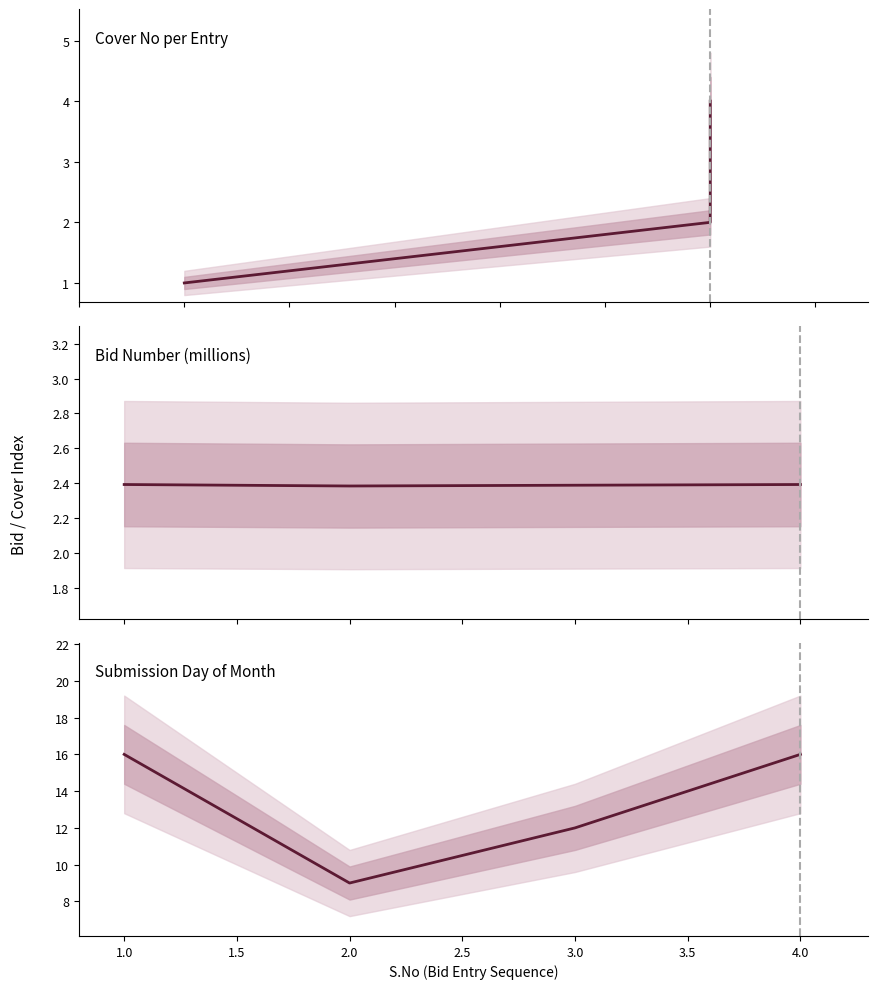

True or false: Bid Number (millions) has a value of 3.6 at 3.0.

False